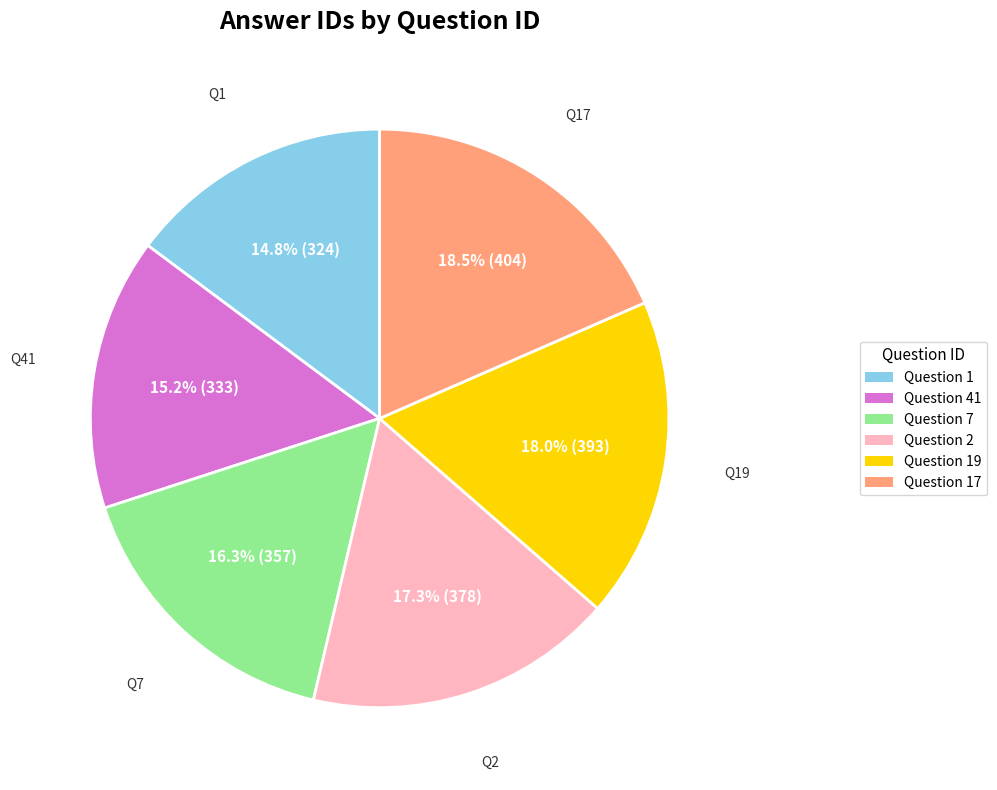

Does any single category account for the majority?

No